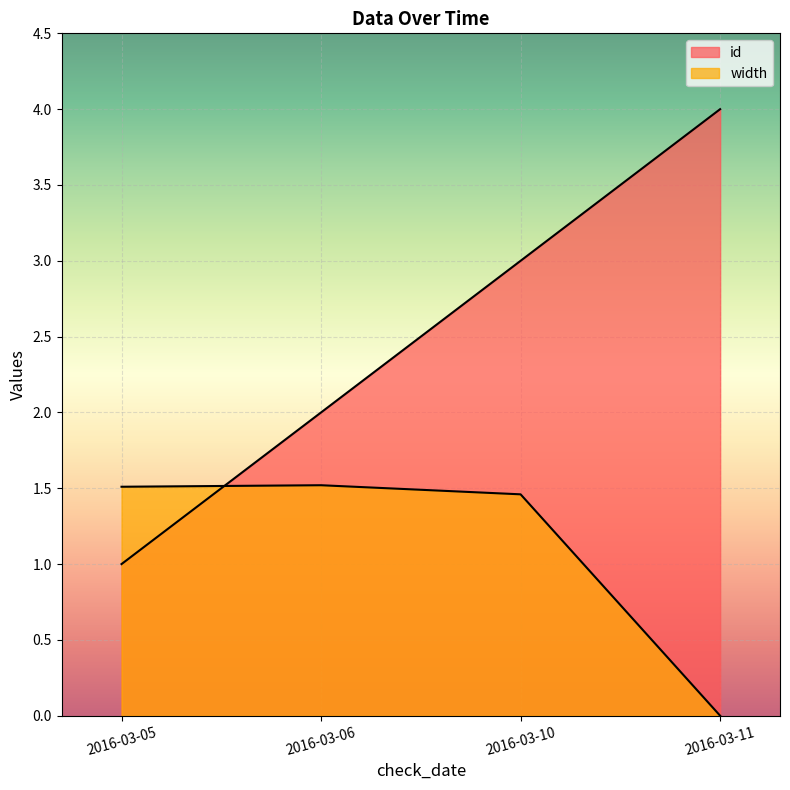

Reading right to left, what are all the values shown in this chart?

id: 2016-03-11=4.0	2016-03-10=3.0	2016-03-06=2.0	2016-03-05=1.0
width: 2016-03-11=0.0	2016-03-10=1.5	2016-03-06=1.5	2016-03-05=1.5